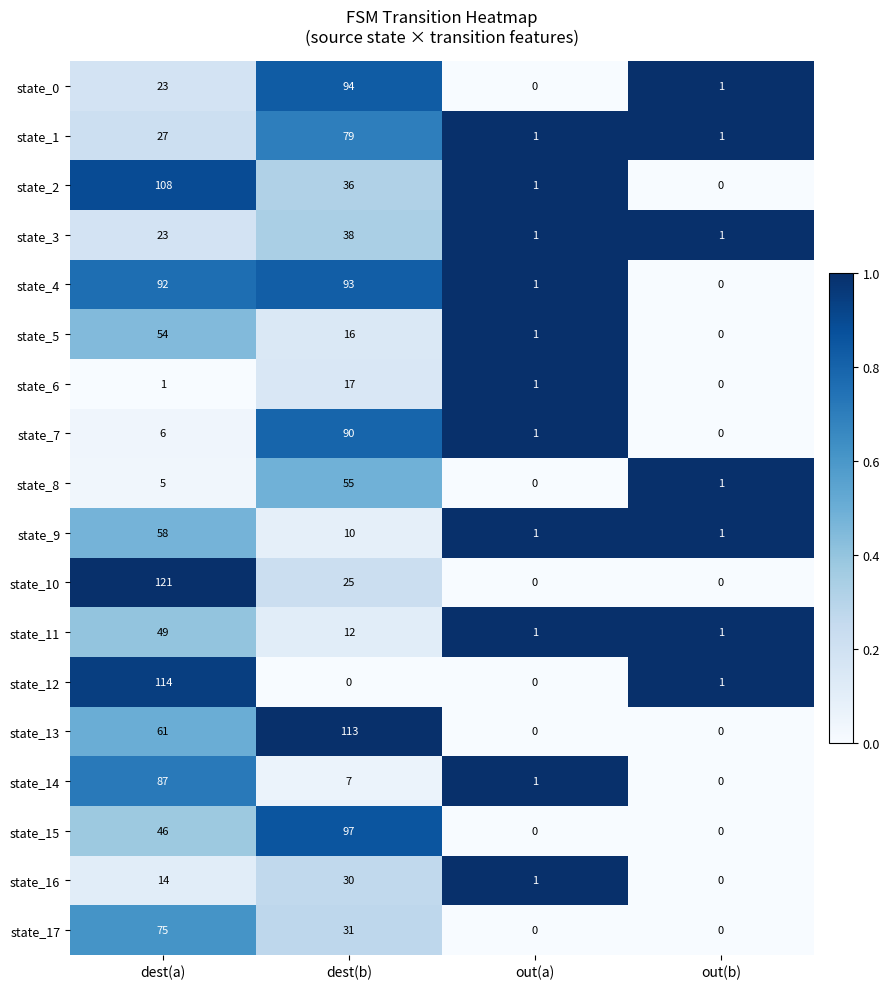

True or false: state_5 has a value of 30 at out(b).

False